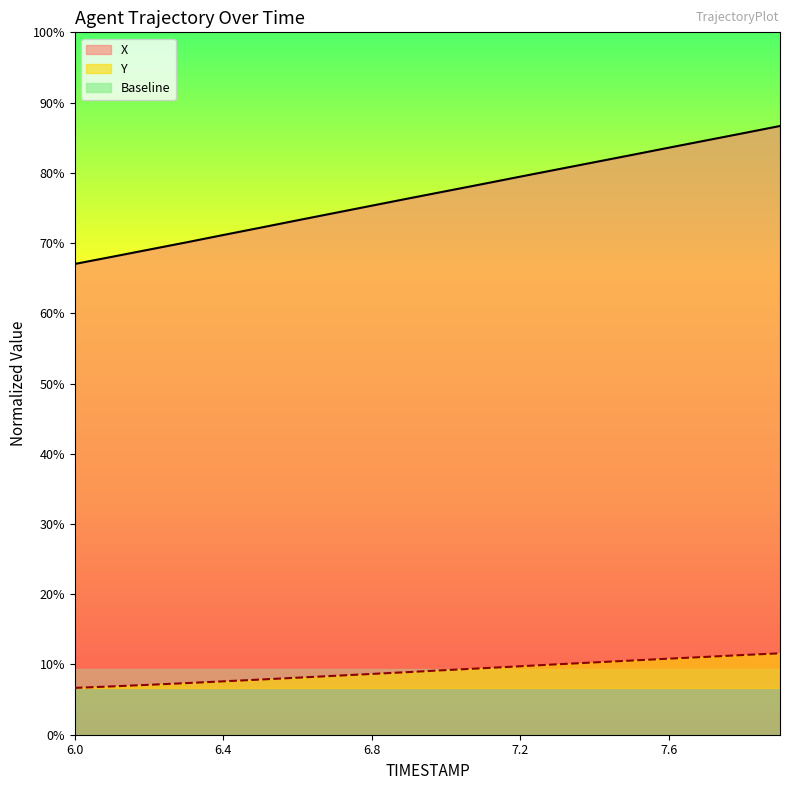

What is the value of the Y point at the 17th from the left?

3.1